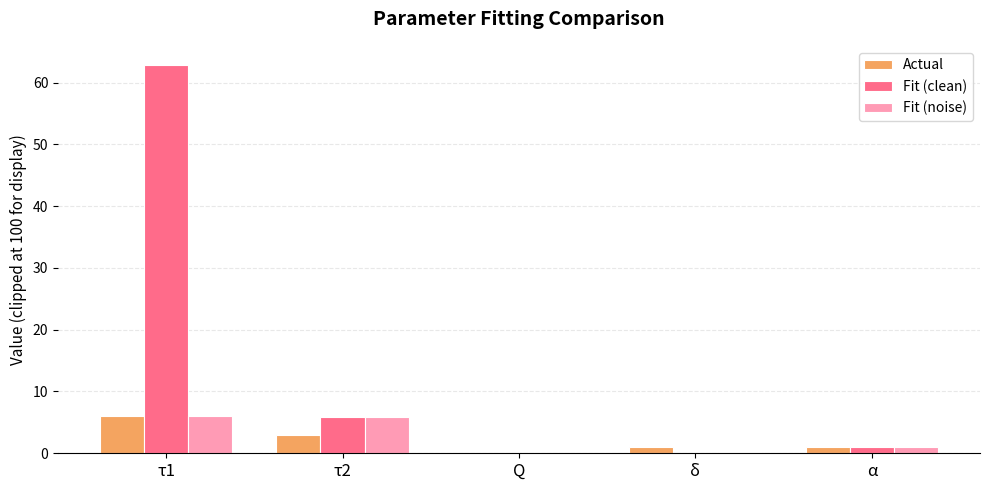

How many groups of bars are there?

5